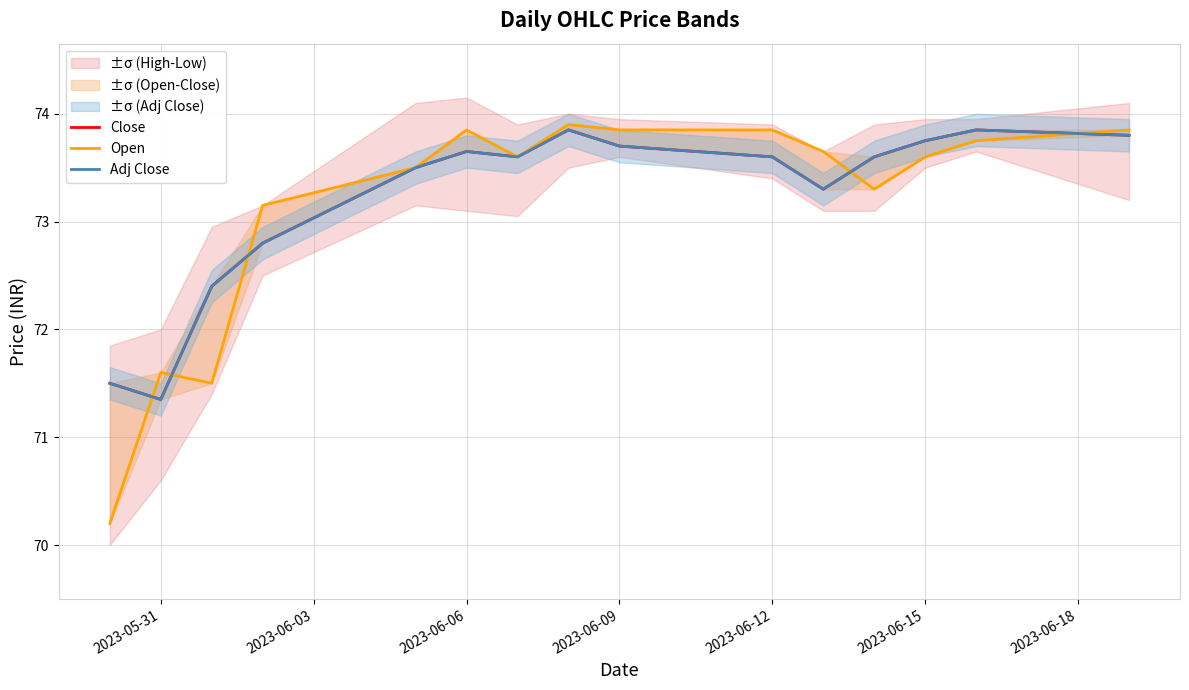

True or false: Open has a value of 114.1 at 2023-06-15.

False